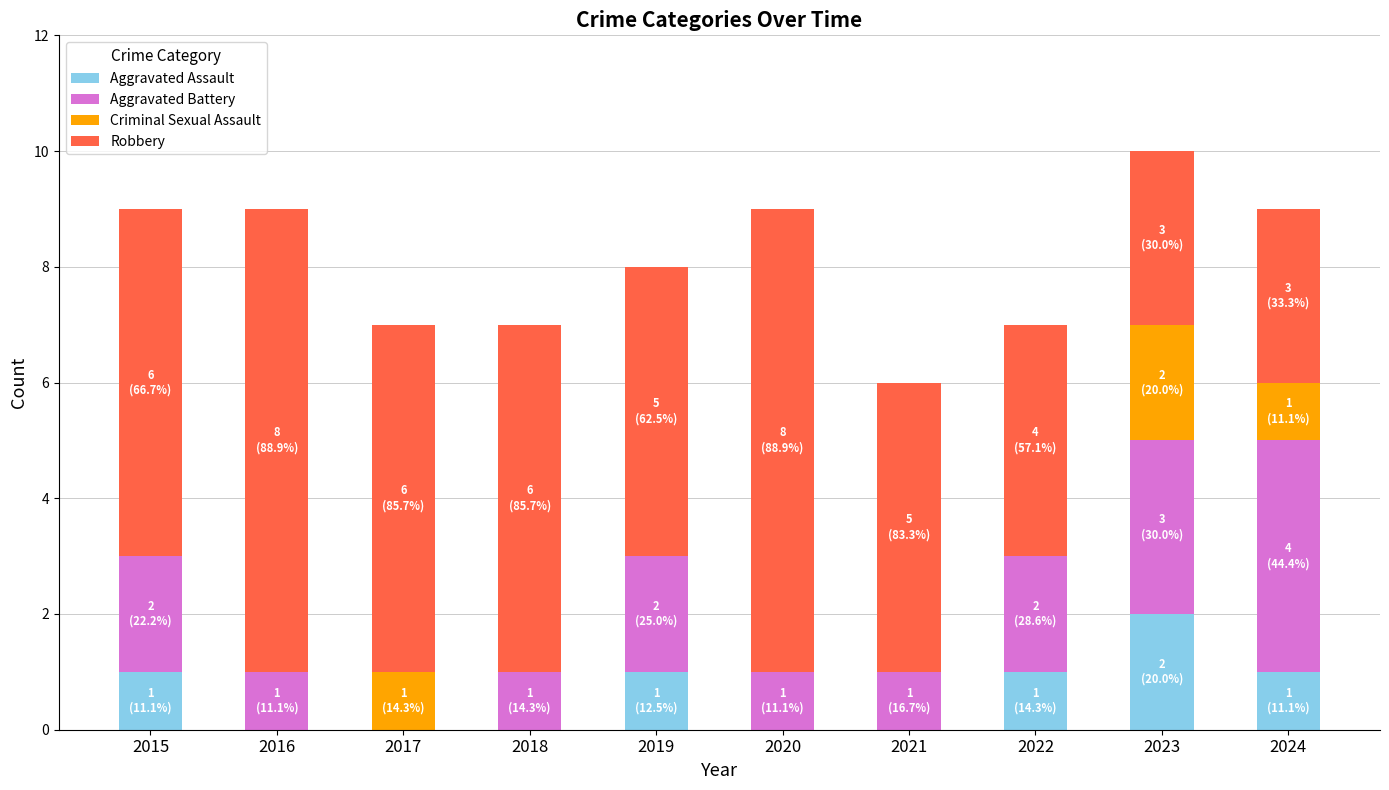

What is the total value across all series at 2023?

10